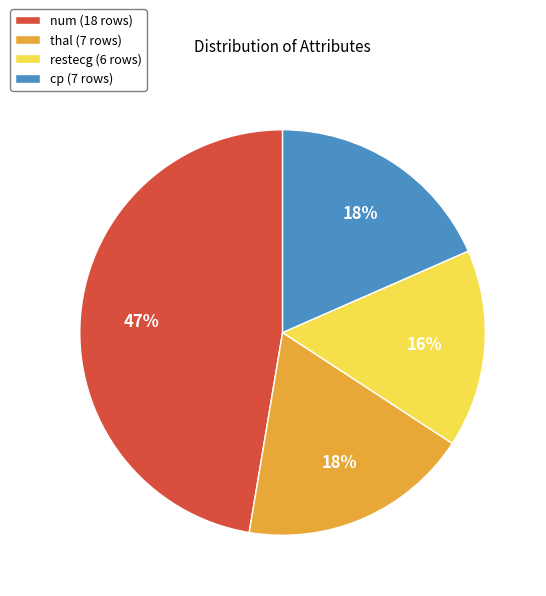

Do num (18 rows) and cp (7 rows) together represent more than half of the pie?

Yes